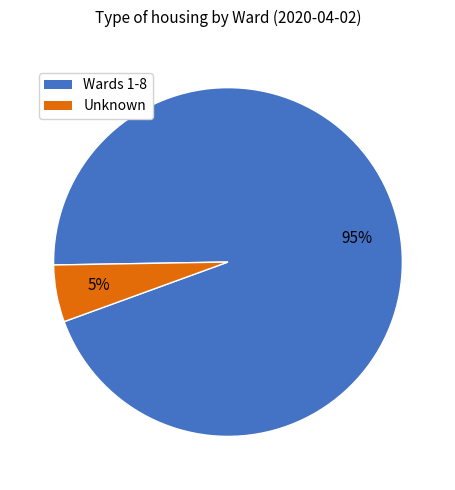

How many slices are in this pie chart?

2